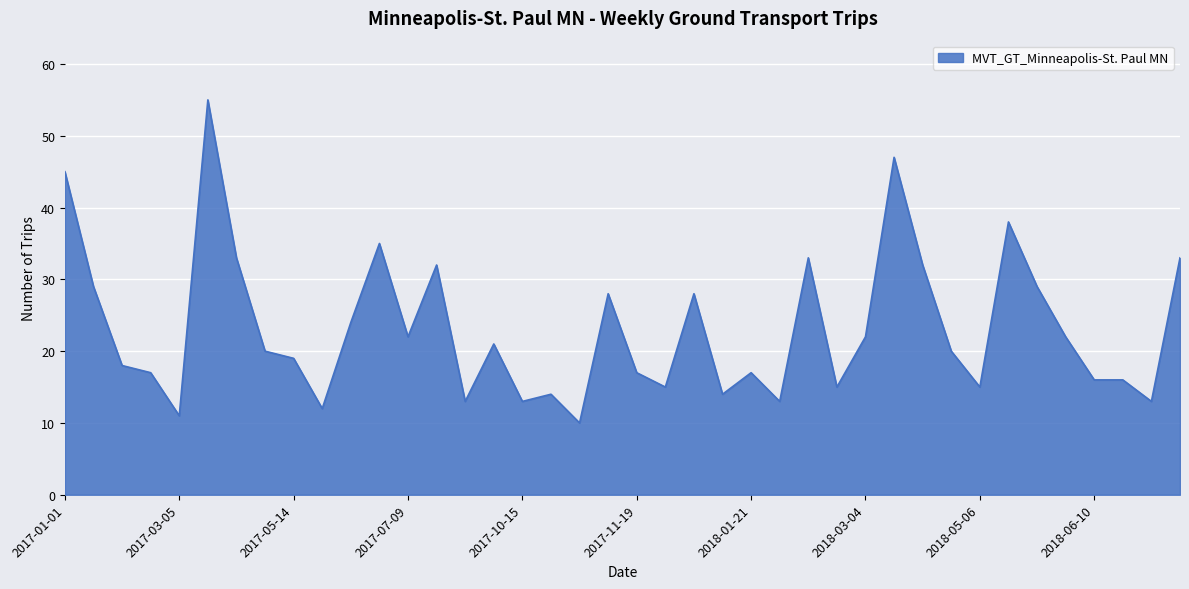

What is the smallest value displayed?

10